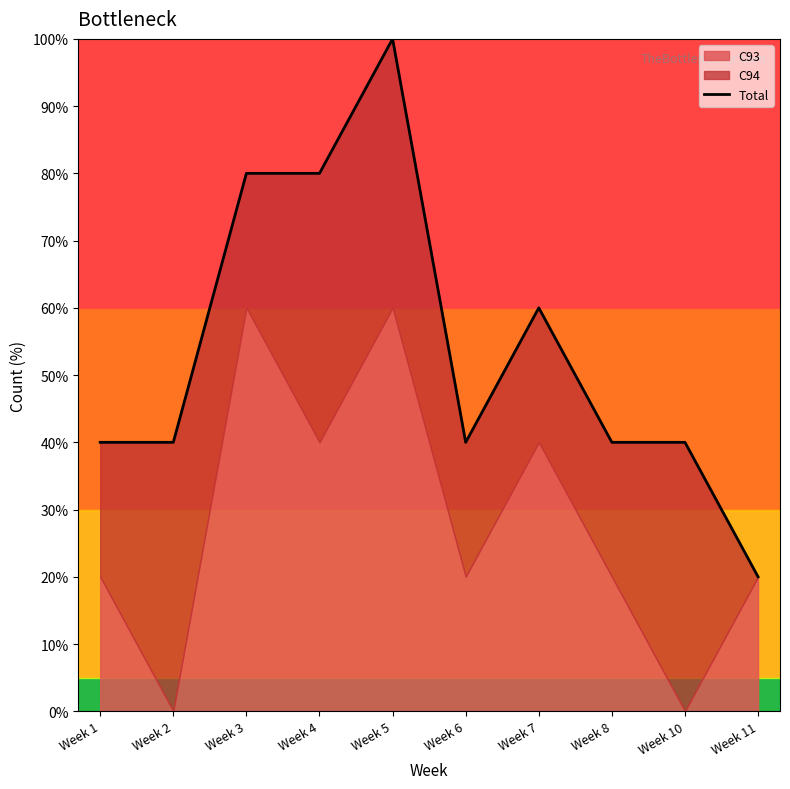

What is the approximate value at Week 2, to the nearest 10?

40